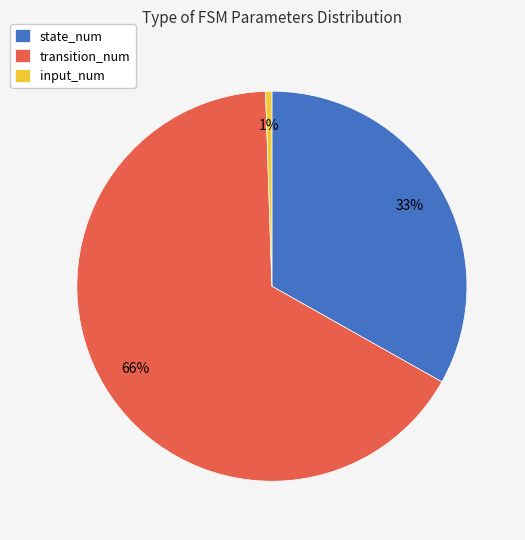

Which slice is the smallest?

input_num